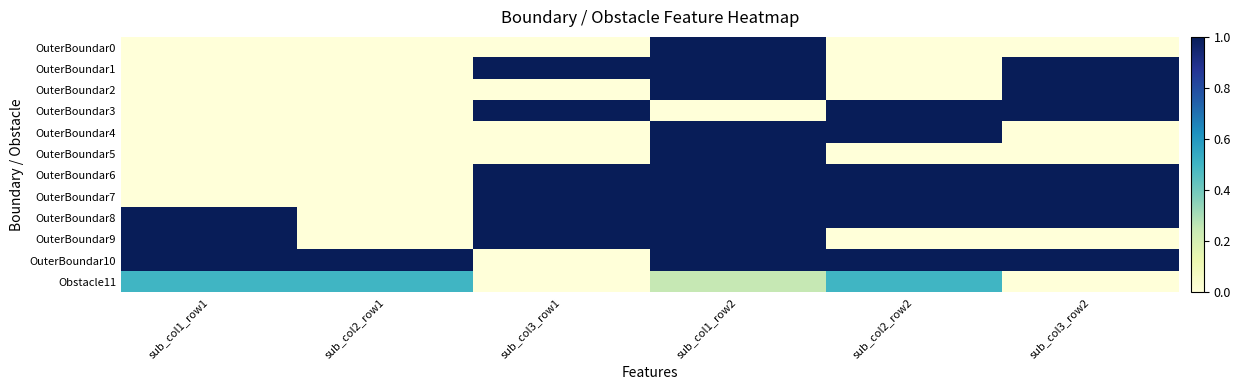

Reading left to right, list all the values displayed in this chart.

OuterBoundar0: sub_col1_row1=0.0	sub_col2_row1=0.0	sub_col3_row1=0.0	sub_col1_row2=1.0	sub_col2_row2=0.0	sub_col3_row2=0.0
OuterBoundar1: sub_col1_row1=0.0	sub_col2_row1=0.0	sub_col3_row1=1.0	sub_col1_row2=1.0	sub_col2_row2=0.0	sub_col3_row2=1.0
OuterBoundar2: sub_col1_row1=0.0	sub_col2_row1=0.0	sub_col3_row1=0.0	sub_col1_row2=1.0	sub_col2_row2=0.0	sub_col3_row2=1.0
OuterBoundar3: sub_col1_row1=0.0	sub_col2_row1=0.0	sub_col3_row1=1.0	sub_col1_row2=0.0	sub_col2_row2=1.0	sub_col3_row2=1.0
OuterBoundar4: sub_col1_row1=0.0	sub_col2_row1=0.0	sub_col3_row1=0.0	sub_col1_row2=1.0	sub_col2_row2=1.0	sub_col3_row2=0.0
OuterBoundar5: sub_col1_row1=0.0	sub_col2_row1=0.0	sub_col3_row1=0.0	sub_col1_row2=1.0	sub_col2_row2=0.0	sub_col3_row2=0.0
OuterBoundar6: sub_col1_row1=0.0	sub_col2_row1=0.0	sub_col3_row1=1.0	sub_col1_row2=1.0	sub_col2_row2=1.0	sub_col3_row2=1.0
OuterBoundar7: sub_col1_row1=0.0	sub_col2_row1=0.0	sub_col3_row1=1.0	sub_col1_row2=1.0	sub_col2_row2=1.0	sub_col3_row2=1.0
OuterBoundar8: sub_col1_row1=1.0	sub_col2_row1=0.0	sub_col3_row1=1.0	sub_col1_row2=1.0	sub_col2_row2=1.0	sub_col3_row2=1.0
OuterBoundar9: sub_col1_row1=1.0	sub_col2_row1=0.0	sub_col3_row1=1.0	sub_col1_row2=1.0	sub_col2_row2=0.0	sub_col3_row2=0.0
OuterBoundar10: sub_col1_row1=1.0	sub_col2_row1=1.0	sub_col3_row1=0.0	sub_col1_row2=1.0	sub_col2_row2=1.0	sub_col3_row2=1.0
Obstacle11: sub_col1_row1=0.5	sub_col2_row1=0.5	sub_col3_row1=0.0	sub_col1_row2=0.2	sub_col2_row2=0.5	sub_col3_row2=0.0